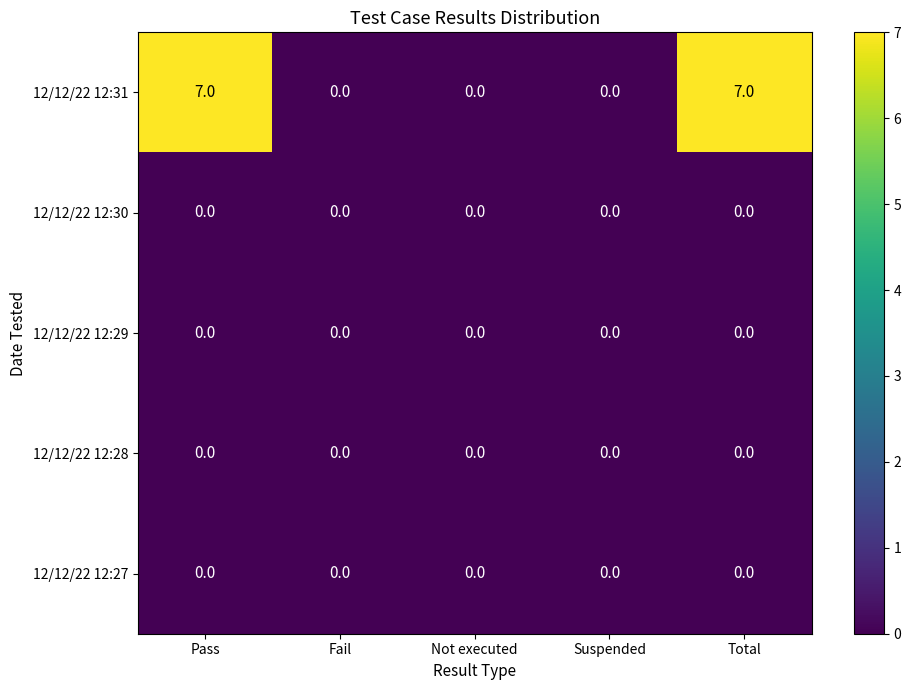

The 12/12/22 12:29 series shows 0 at Suspended. True or false?

True